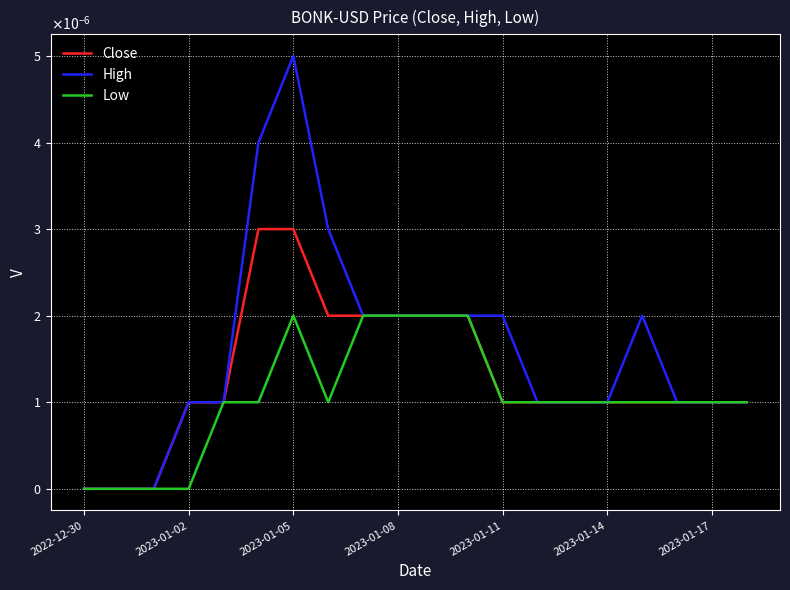

At which label does High reach its minimum?

2022-12-30